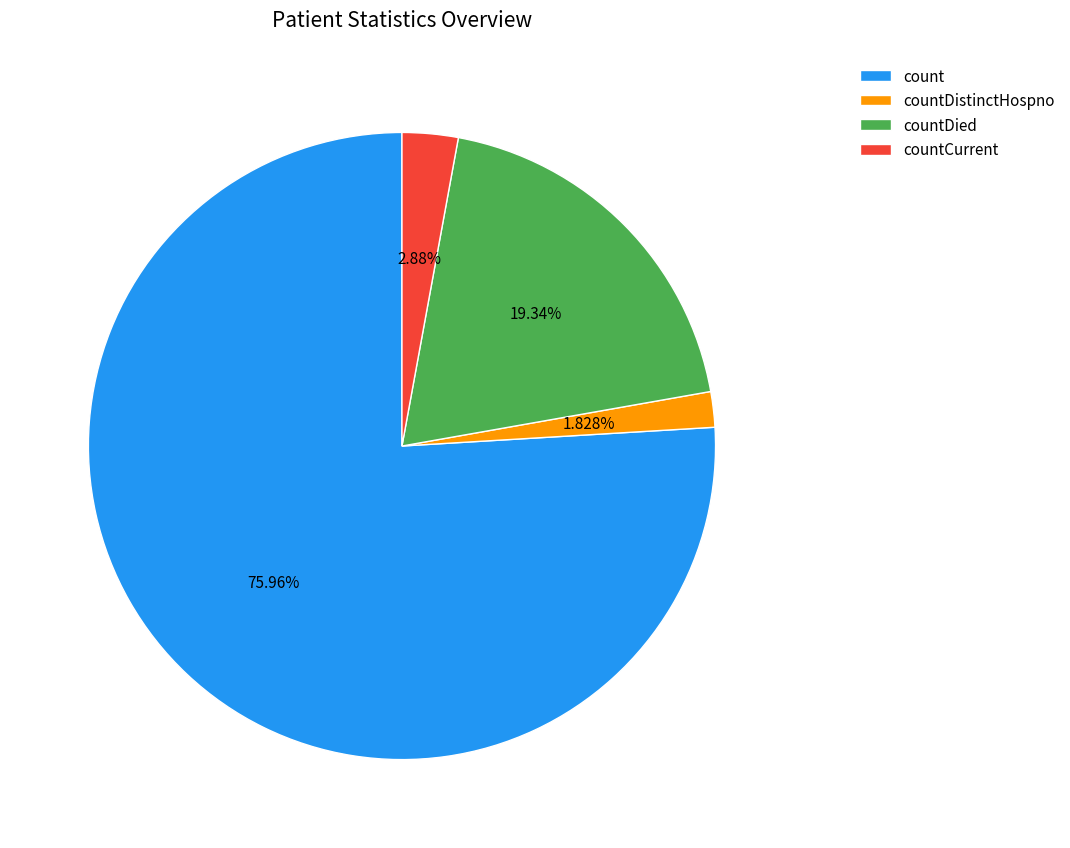

How many slices are in this pie chart?

4